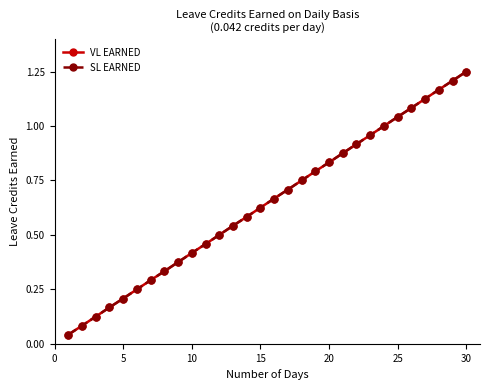

True or false: VL EARNED and SL EARNED intersect in this chart.

False